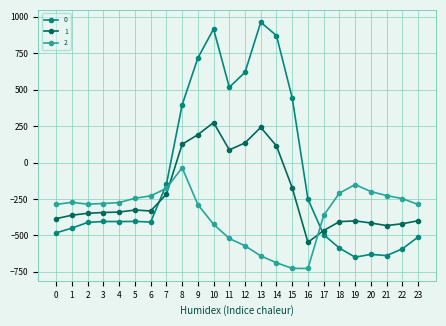

At which category is the sum across all series the highest?

10